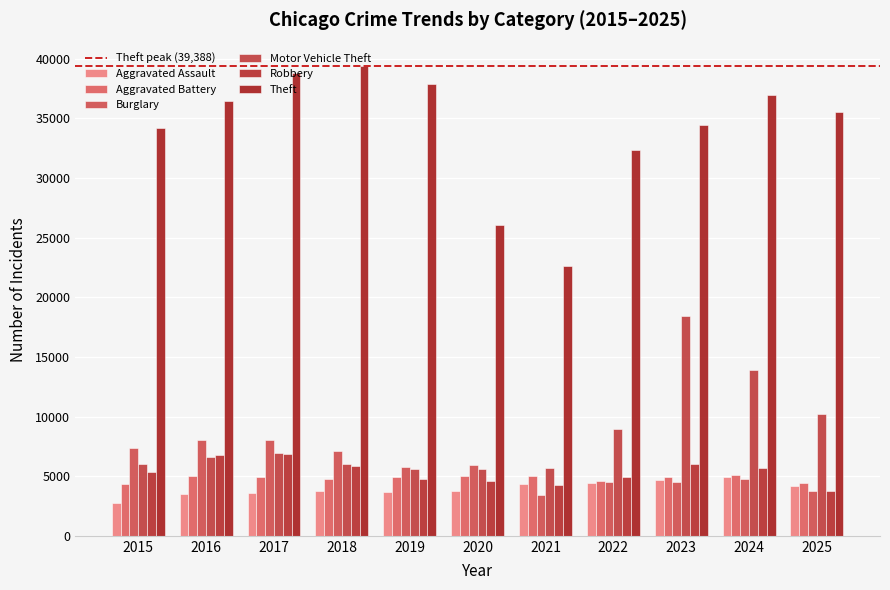

Is it true that Theft equals 34481 at 2023?

True